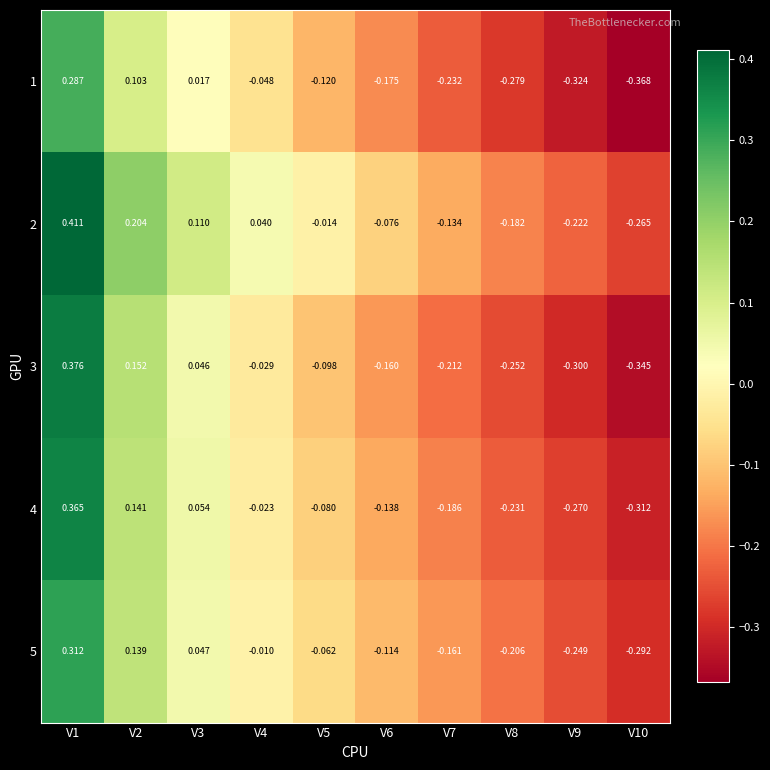

Which series has the largest range (max minus min)?

3